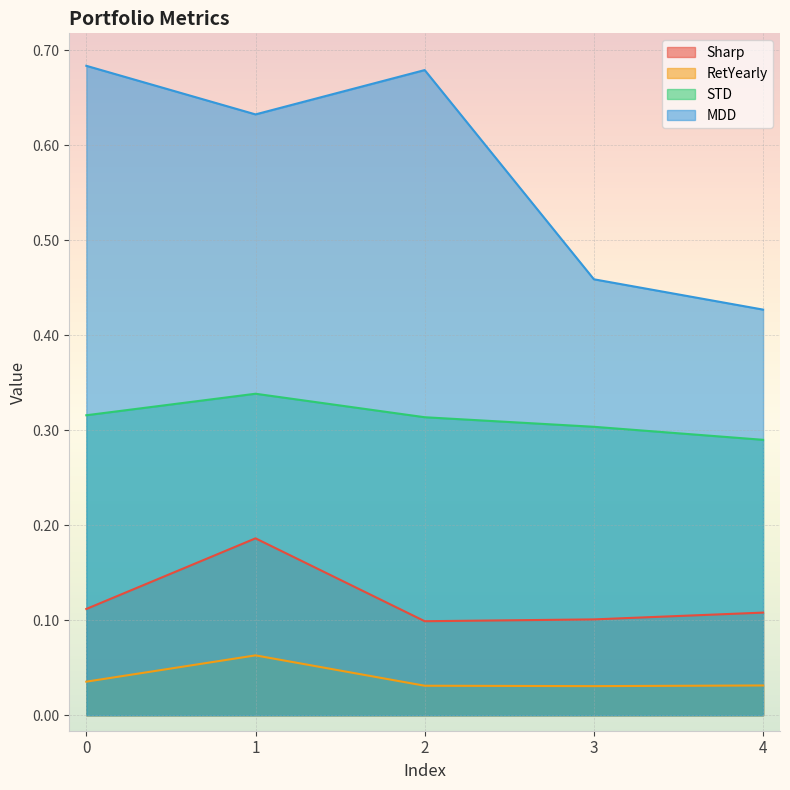

True or false: MDD and Sharp intersect in this chart.

False